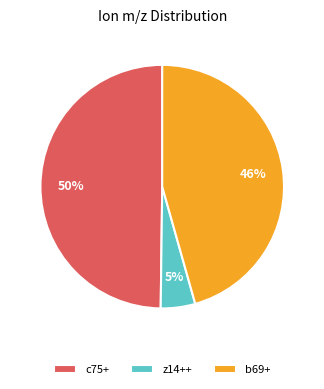

Combined, do z14++ and b69+ account for over 50%?

Yes